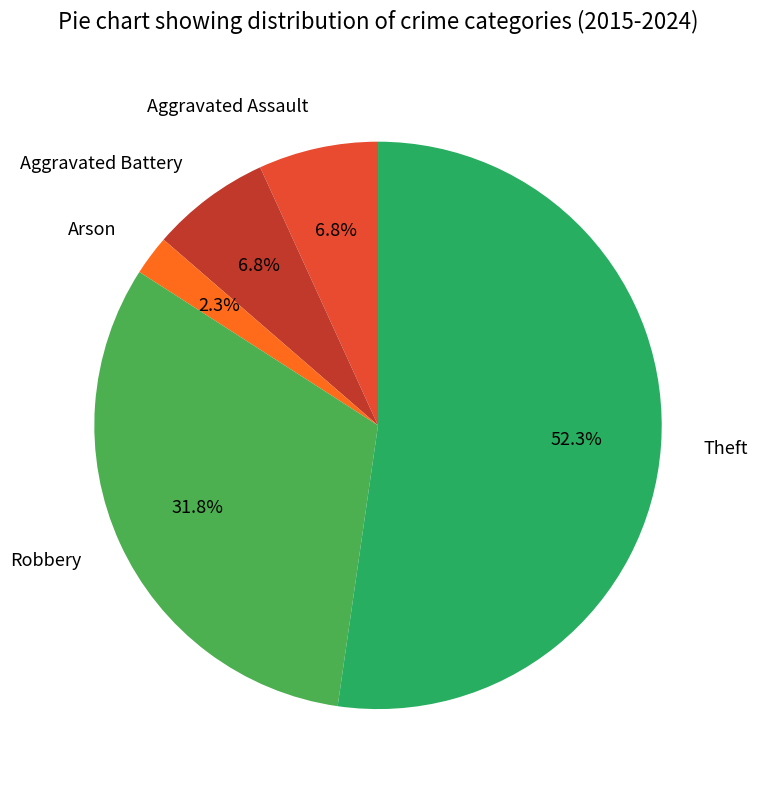

Does any single category account for the majority?

Yes